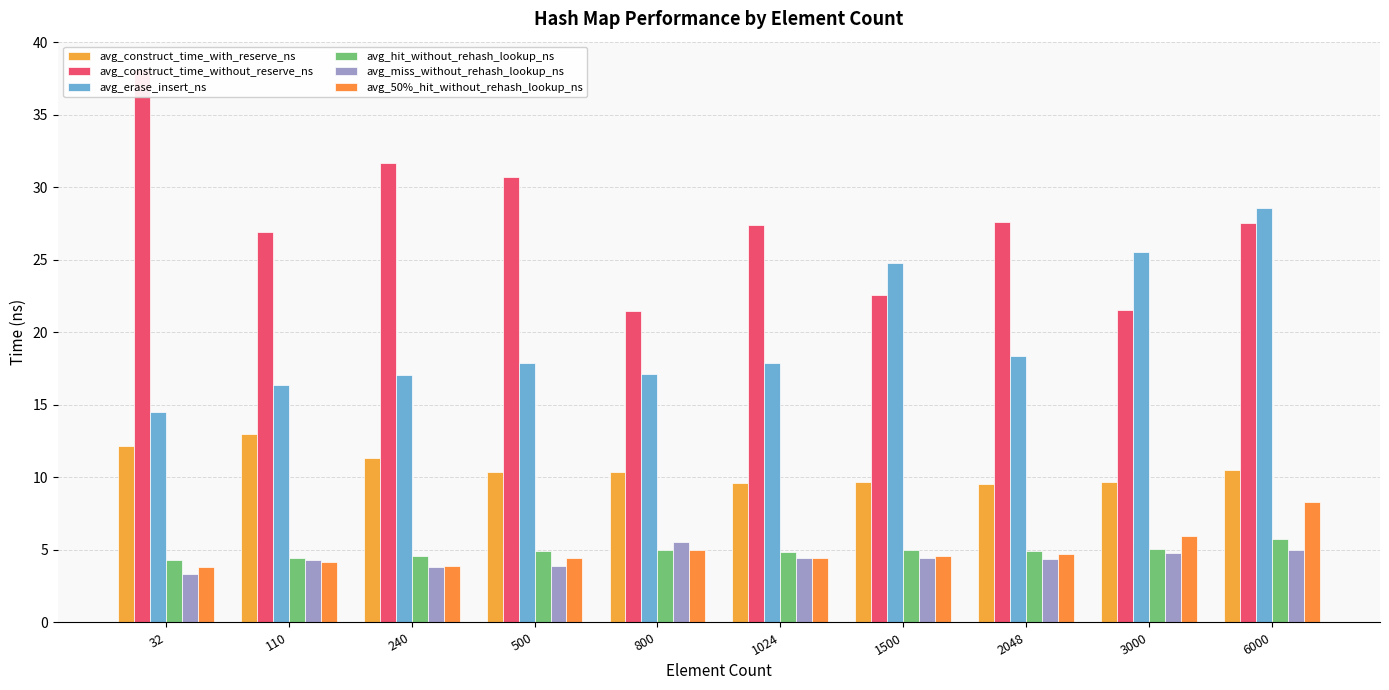

What is the minimum value shown in the chart?

3.3